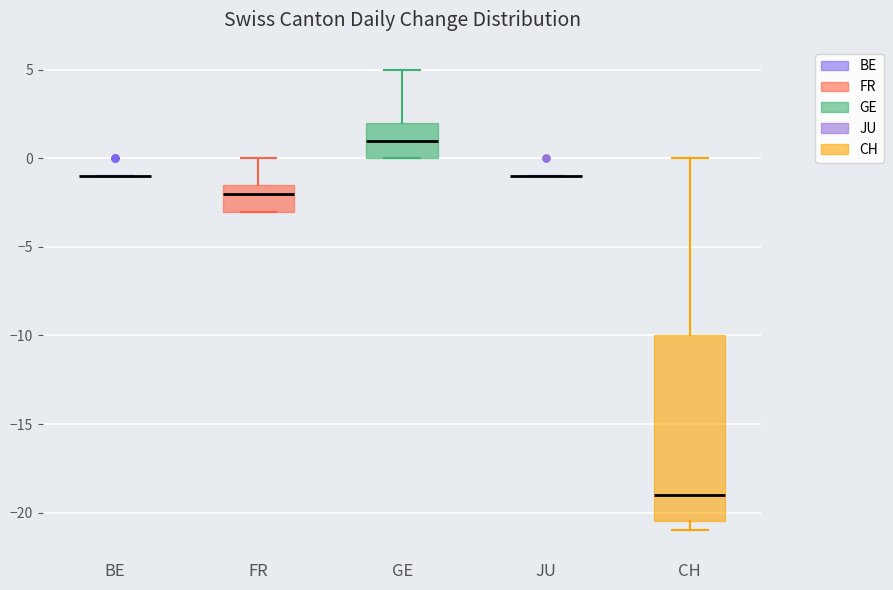

Reading left to right, read every box against the y-axis: the position of its median line, the range the box covers, and the ends of its whiskers. The values are not printed on the chart, so give them approximately, as read against the axis.

BE: box collapsed to a line at -1.0, whiskers -1.0 to -1.0
FR: median -2.0, box -3.0 to -1.5, whiskers -3.0 to 0.0
GE: median 1.0, box 0.0 to 2.0, whiskers 0.0 to 5.0
JU: box collapsed to a line at -1.0, whiskers -1.0 to -1.0
CH: median -19.0, box -20.5 to -10.0, whiskers -21.0 to 0.0